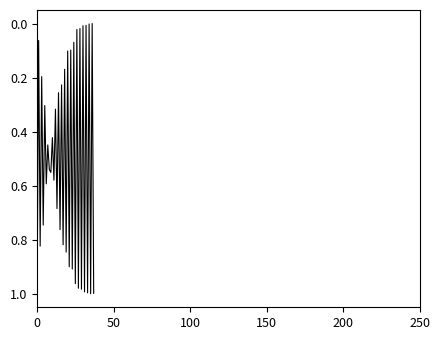

Does the chart display data point markers on the line(s)?

No